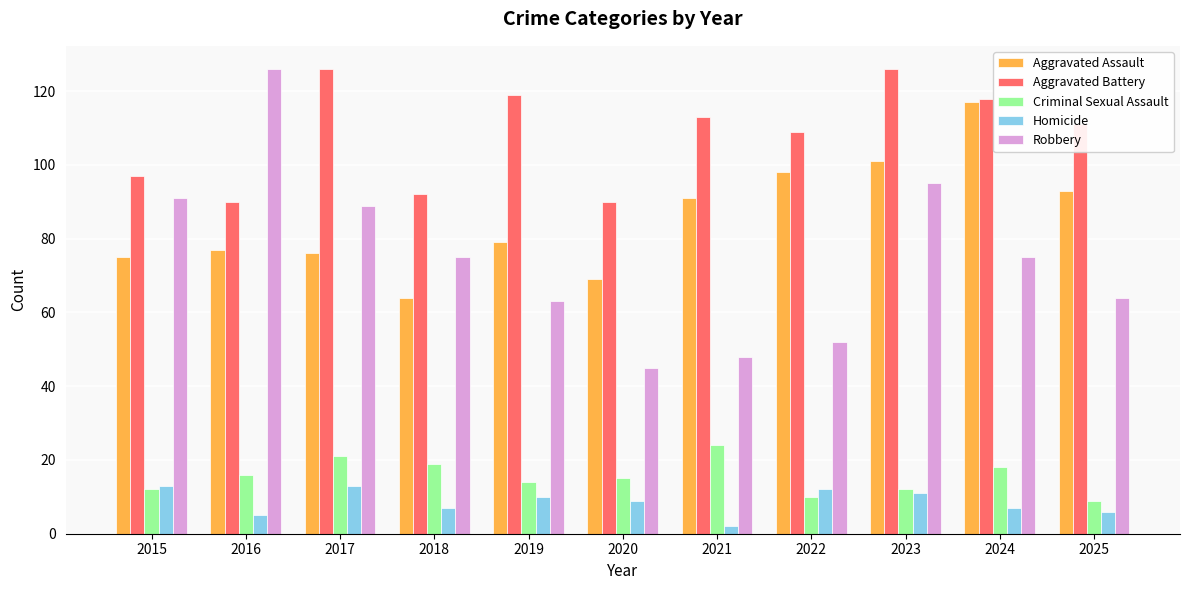

How many data points in Aggravated Assault are less than 79?

5